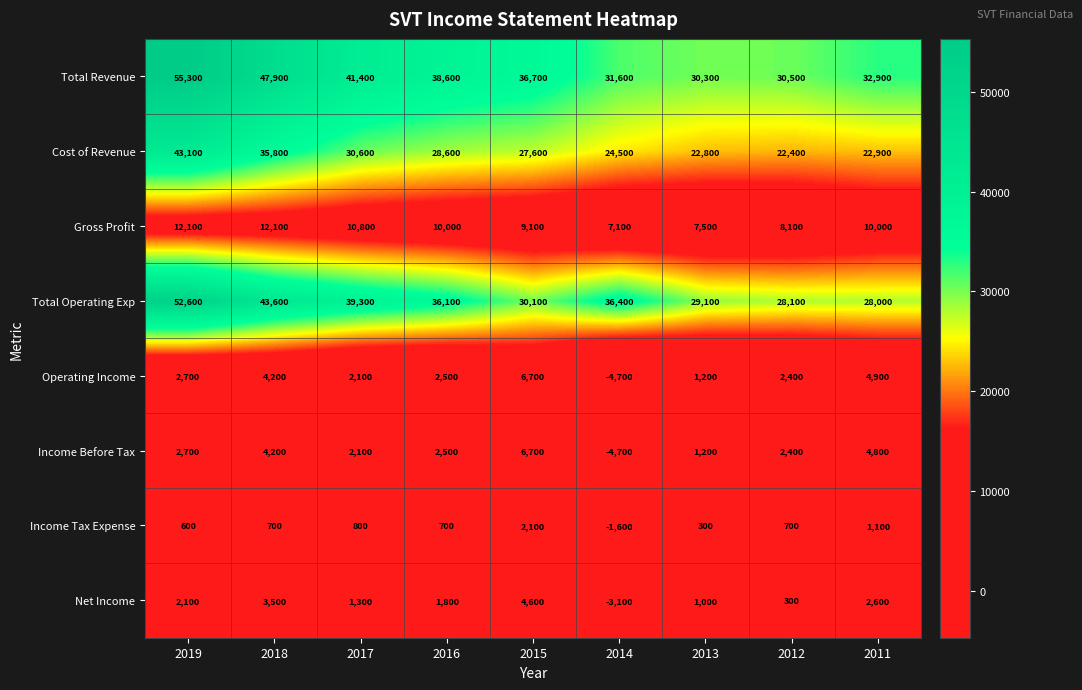

Which series has the largest total across all categories?

Total Revenue